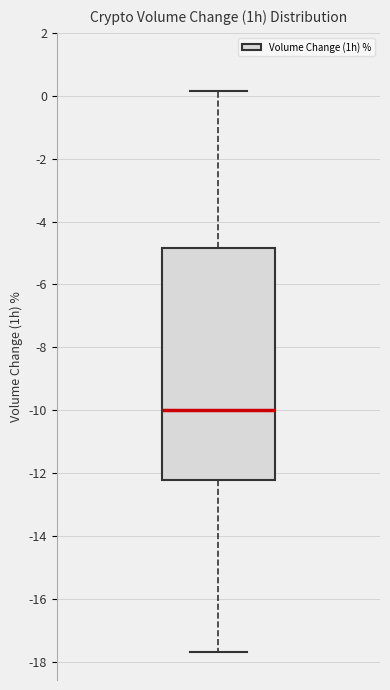

Read this box plot against the y-axis: the position of the median line, the range covered by the box, and the ends of both whiskers. The values are not printed on the chart, so give them approximately, as read against the axis.

median -10.0, box -12.2 to -4.8, whiskers -17.6 to 0.2